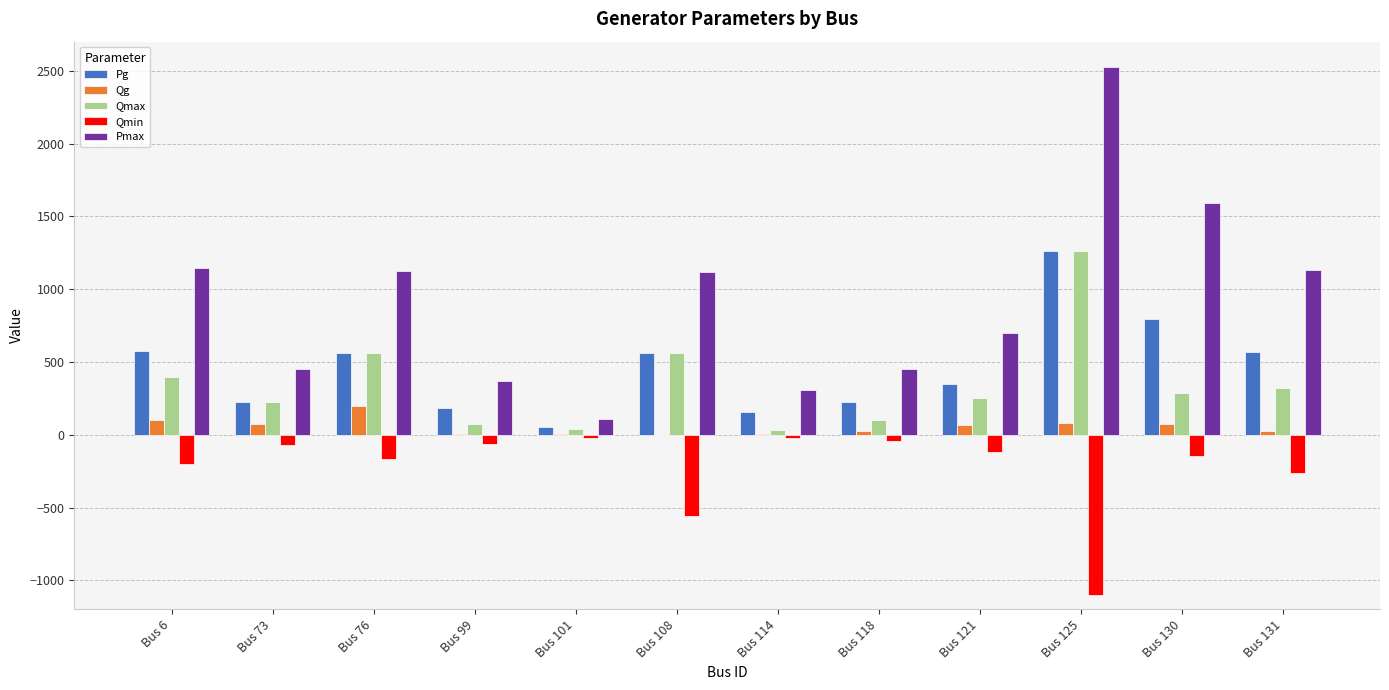

At which category does the chart reach its peak across all series?

Bus 125